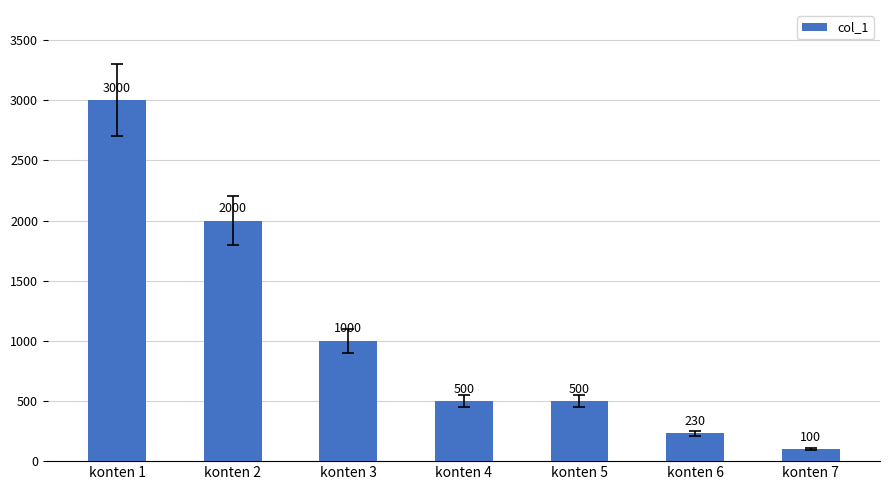

Which has a higher value, konten 4 or konten 6?

konten 4